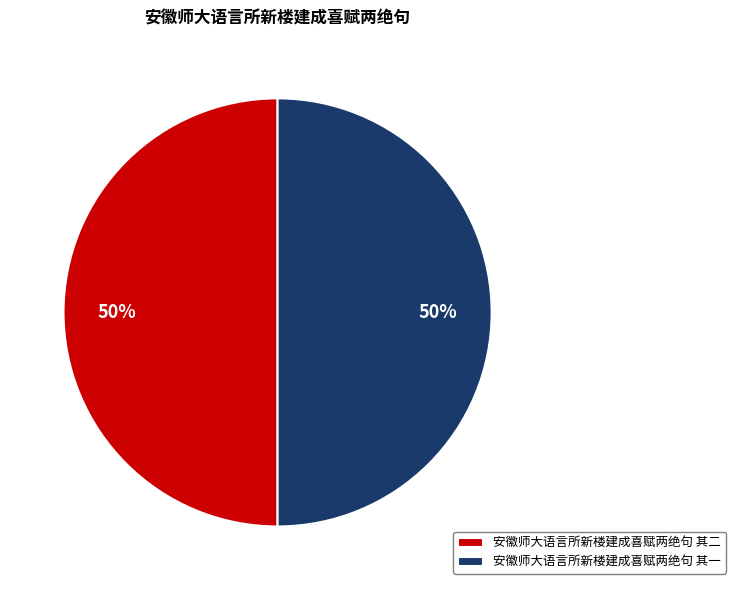

What percentage is the 安徽师大语言所新楼建成喜赋两绝句 其一 slice, to the nearest percent?

50%